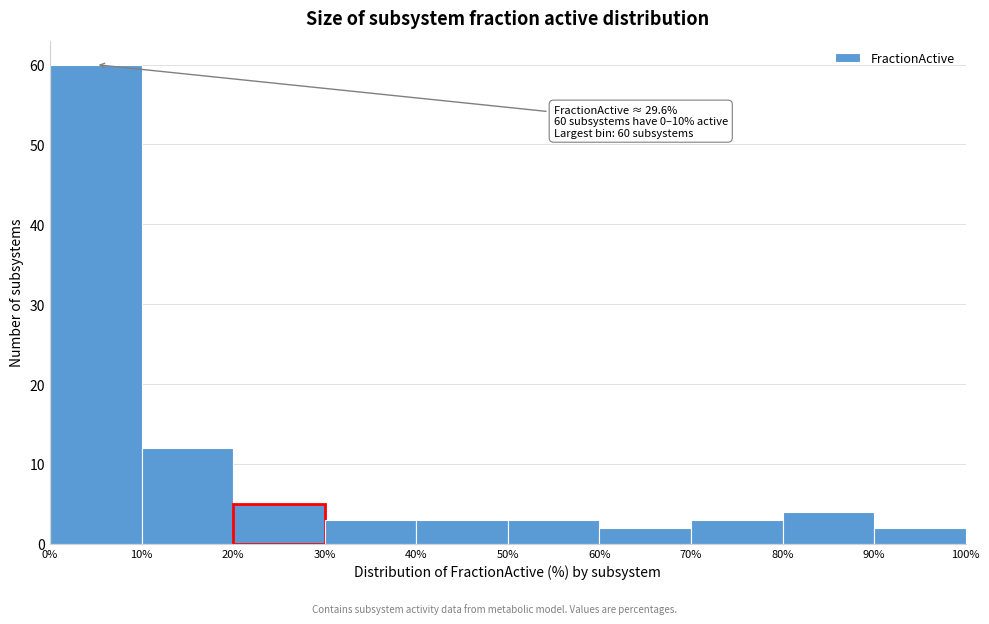

Which range on the x-axis has the tallest bar?

0% to 10%